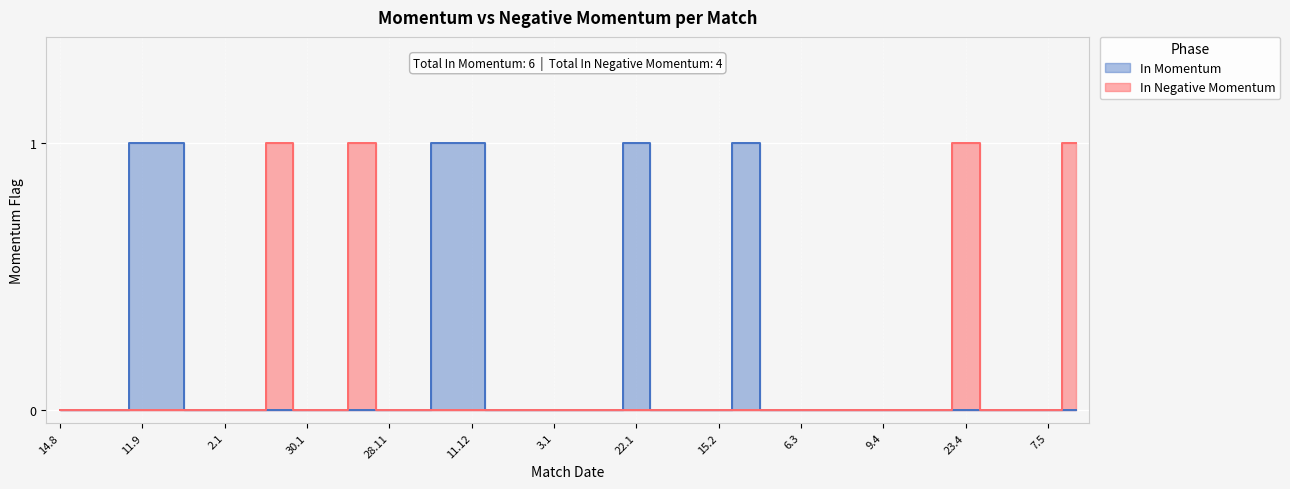

Where is the first local maximum for In Negative Momentum?

24.1